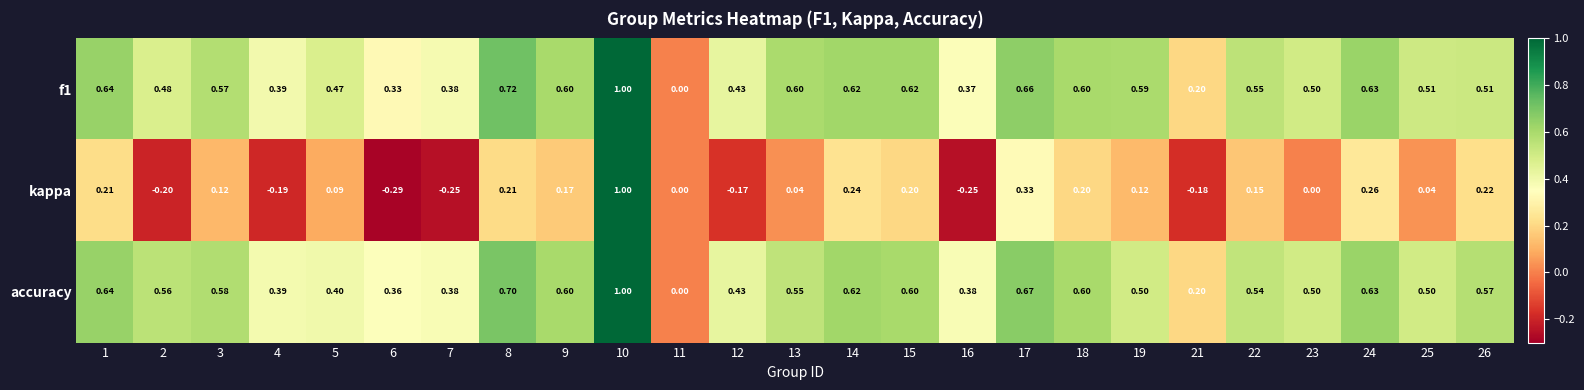

Is the value of f1 at 15 greater than the value of accuracy at 7?

Yes